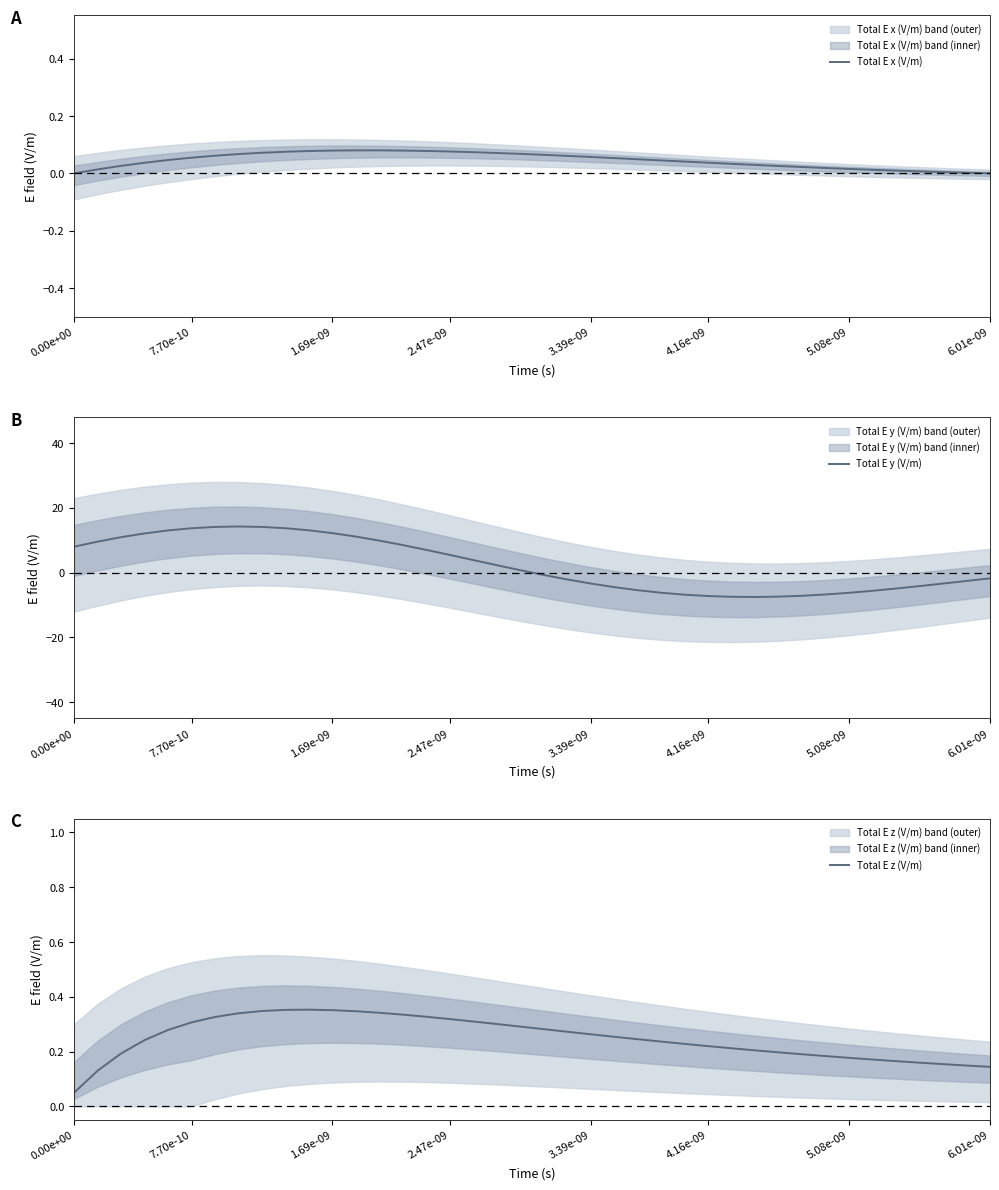

At how many categories does at least one series exceed -2?

40